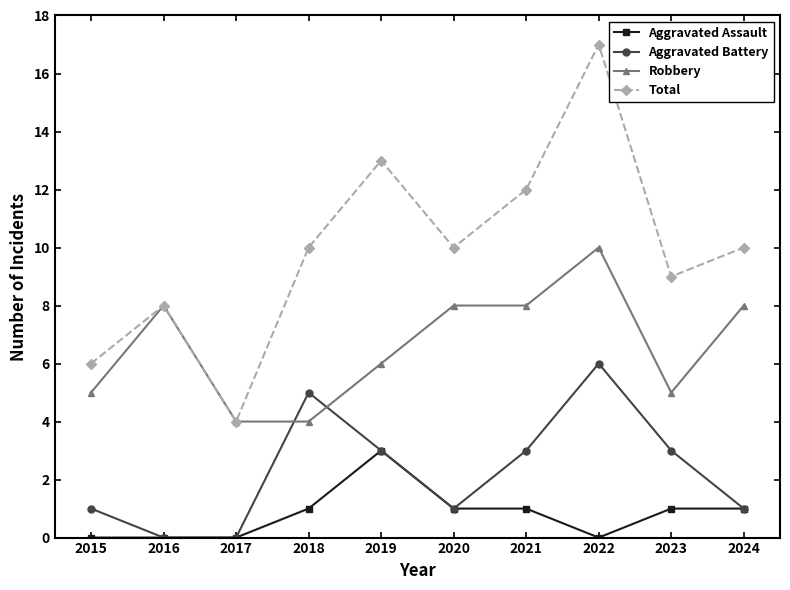

What is the difference between the highest and lowest values at 2024?

9